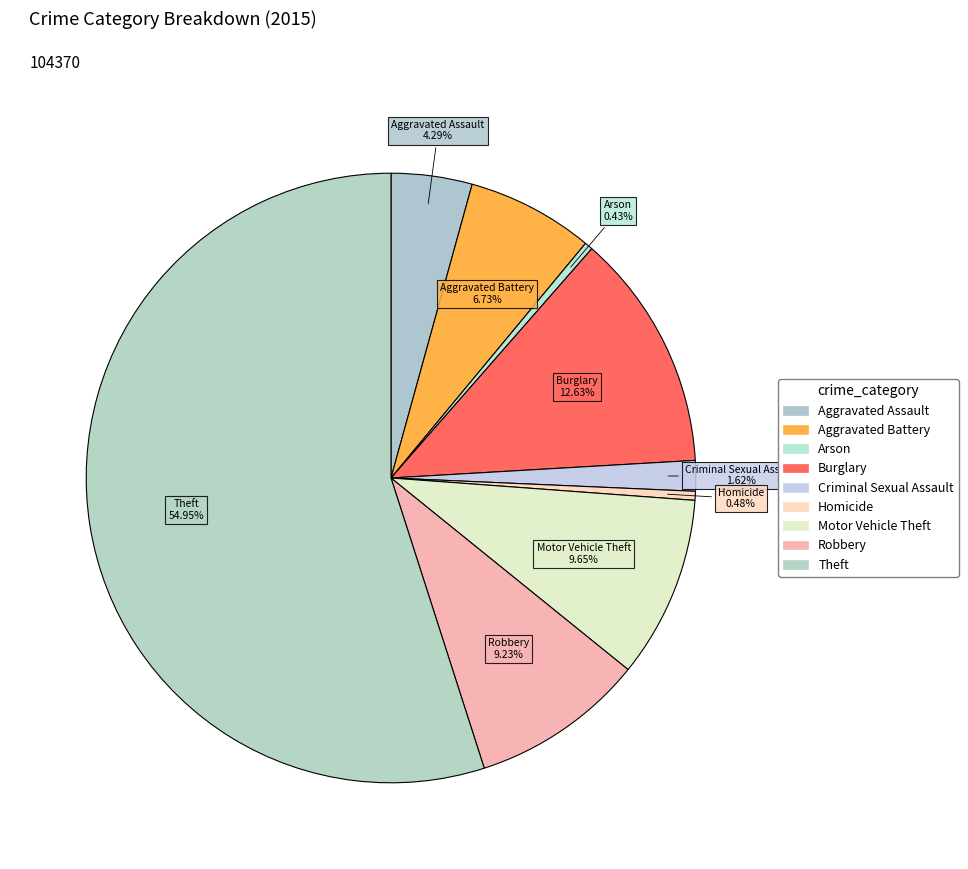

Rank the categories by value from lowest to highest.

Arson, Homicide, Criminal Sexual Assault, Aggravated Assault, Aggravated Battery, Robbery, Motor Vehicle Theft, Burglary, Theft